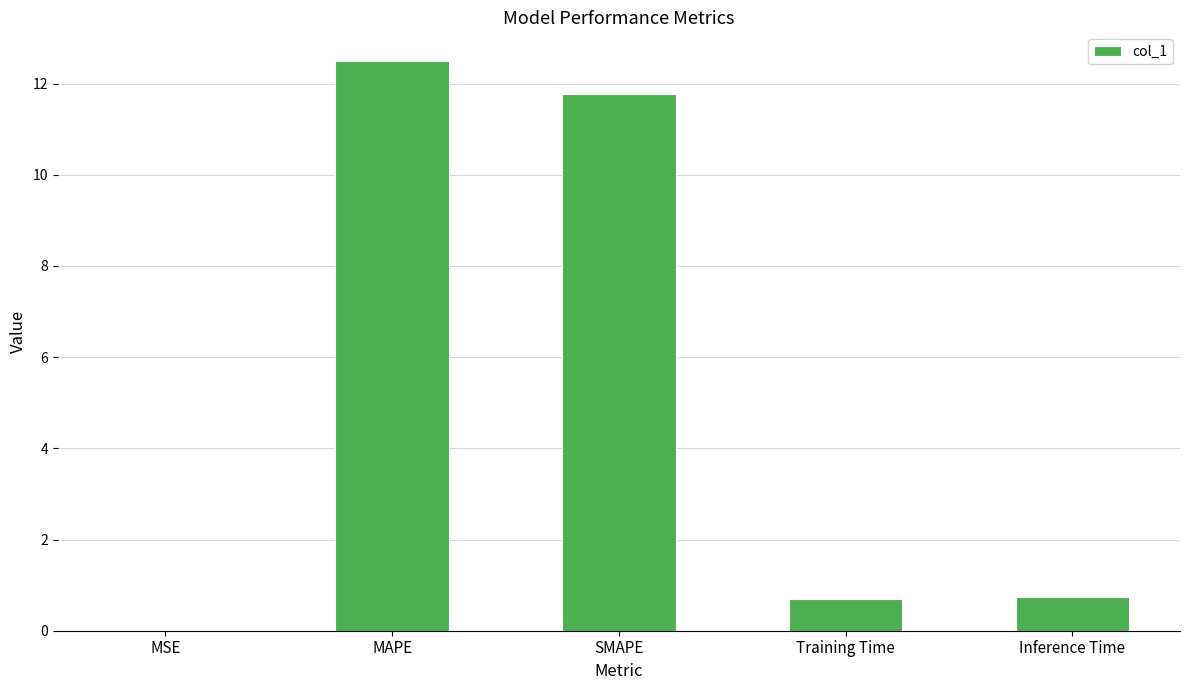

What value does the data have at Inference Time?

0.7